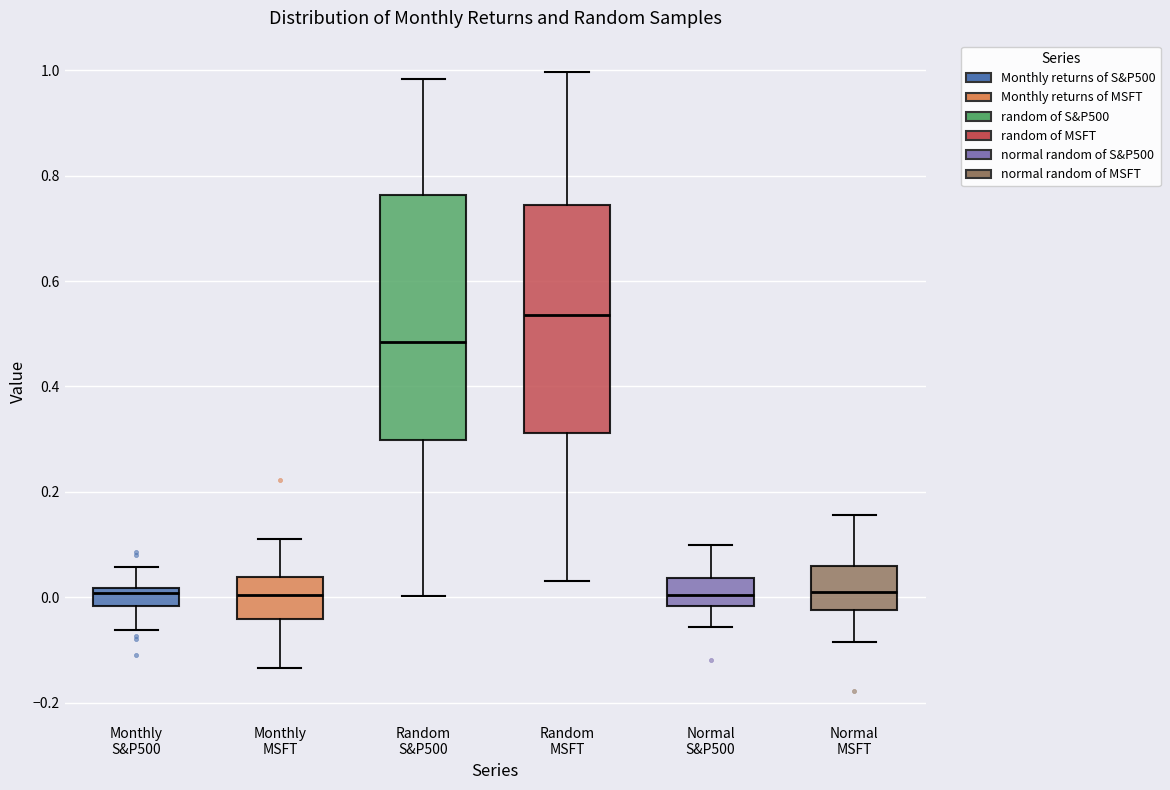

Reading left to right, transcribe this box plot: for each box, give where its median line is, the range the box spans, and where its two whiskers end, as read against the y-axis. The values are not printed on the chart, so give them approximately, as read against the axis.

Monthly S&P500: median 0.00, box -0.02 to 0.02, whiskers -0.06 to 0.06
Monthly MSFT: median 0.00, box -0.04 to 0.04, whiskers -0.14 to 0.12
Random S&P500: median 0.48, box 0.30 to 0.76, whiskers 0.00 to 0.98
Random MSFT: median 0.54, box 0.32 to 0.74, whiskers 0.04 to 1.00
Normal S&P500: median 0.00, box -0.02 to 0.04, whiskers -0.06 to 0.10
Normal MSFT: median 0.00, box -0.02 to 0.06, whiskers -0.08 to 0.16